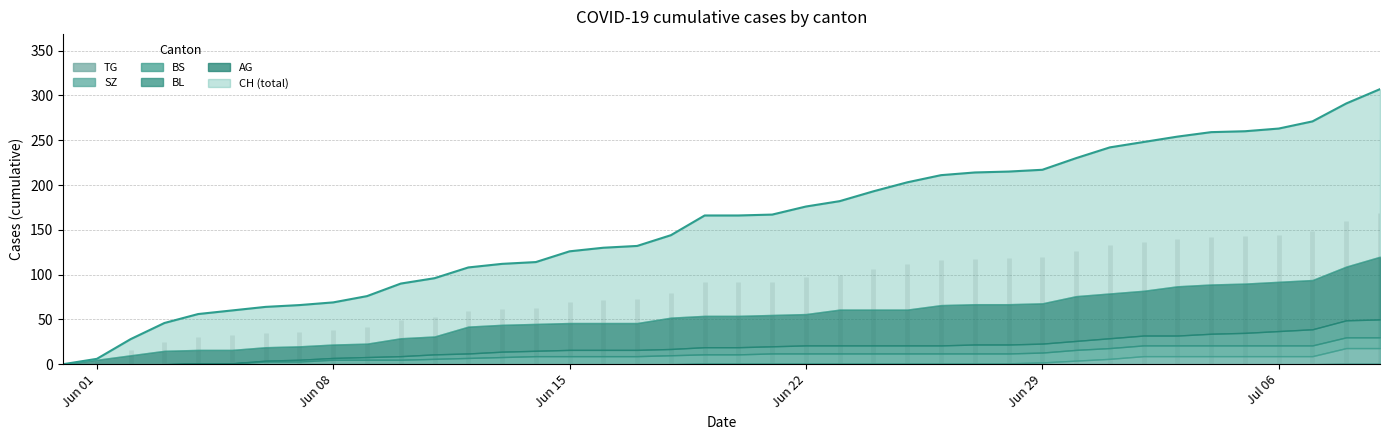

List the labels in order of CH value, largest first.

39, 38, 37, 36, 35, 34, 33, 32, 31, 30, 29, 28, 27, 26, 25, 24, 23, 22, 21, 19, 20, 18, 17, 16, 15, 14, 13, 12, 11, 10, 9, 8, 7, 6, 5, 4, 3, 2, 1, 0